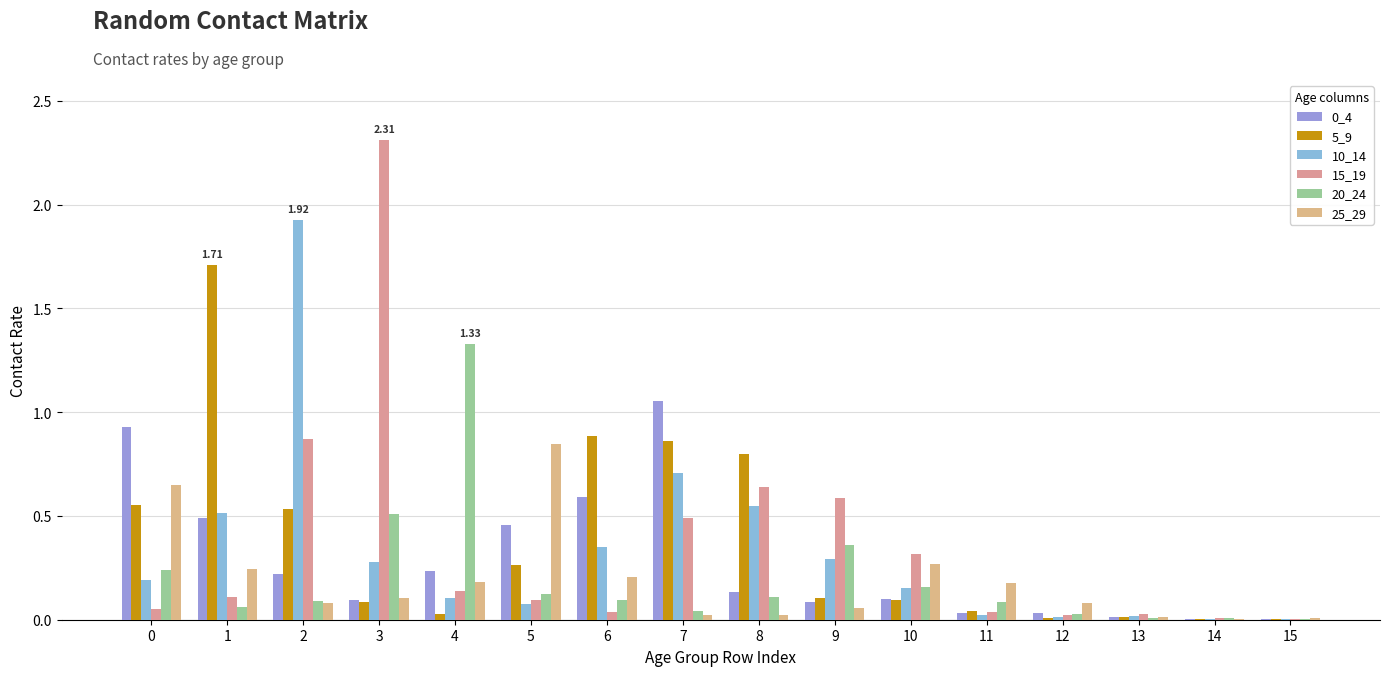

At which category is the sum across all series the highest?

2